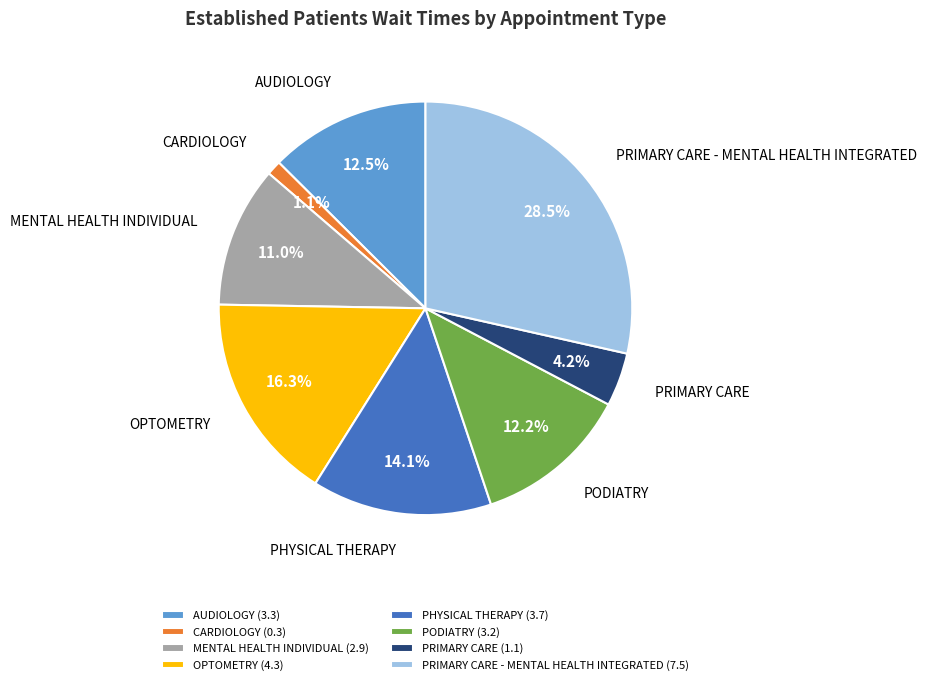

Does AUDIOLOGY (3.3) account for over 50% of the chart?

No